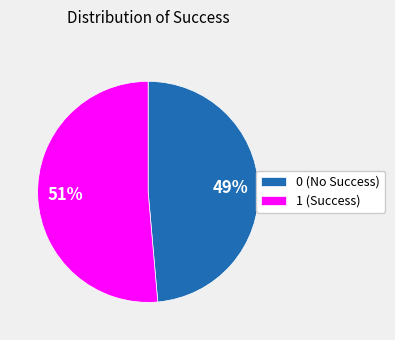

How many slices are in this pie chart?

2